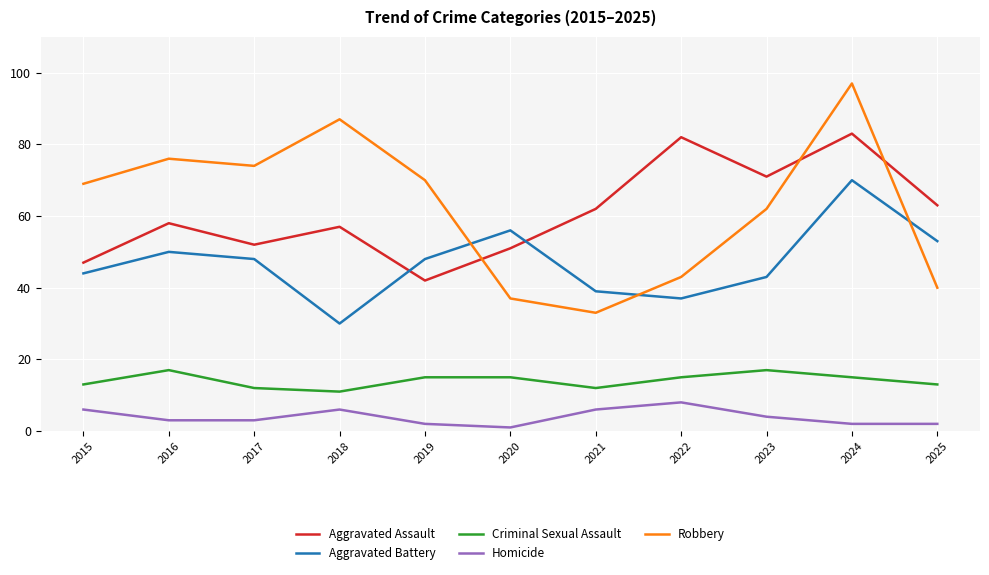

Which series has the largest range (max minus min)?

Robbery